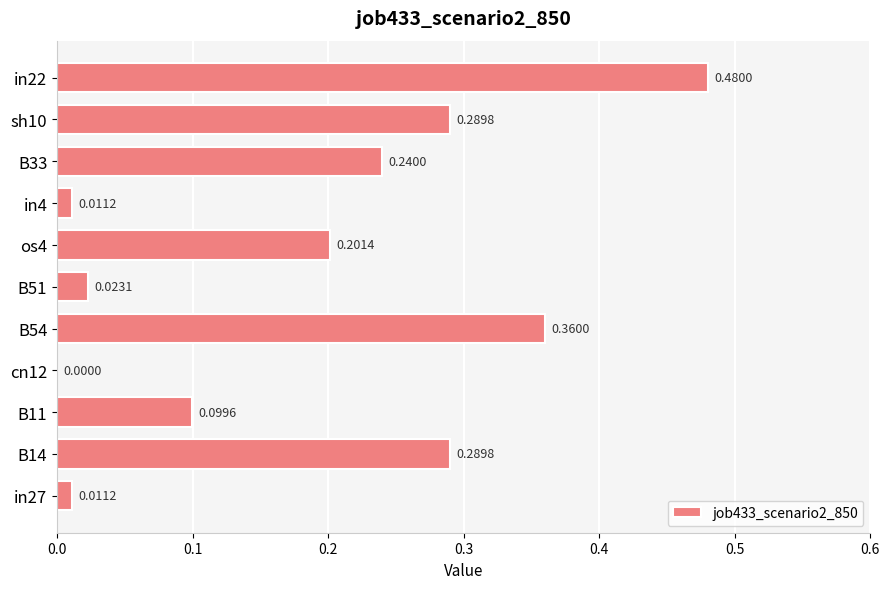

Count the number of data series in this chart.

1